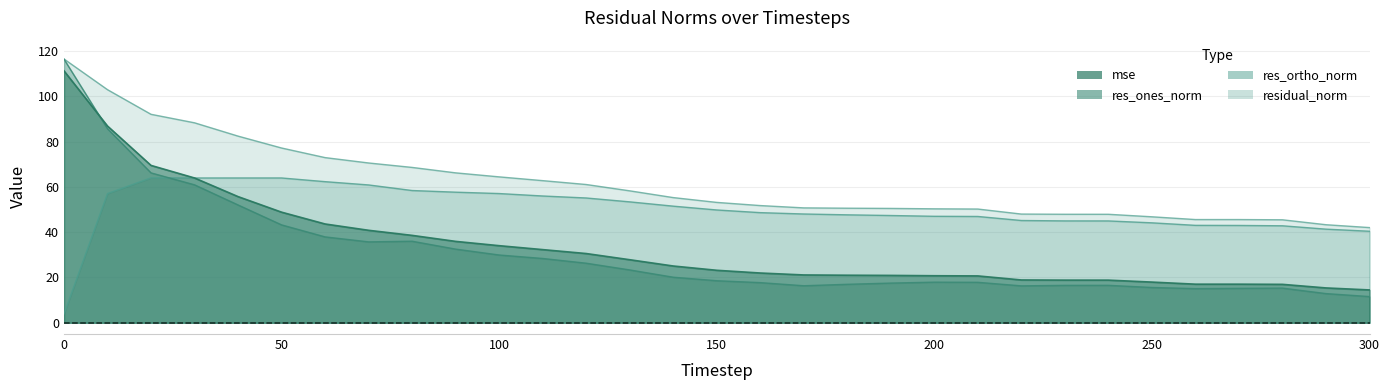

How many values in the res_ones_norm series are below 18?

15